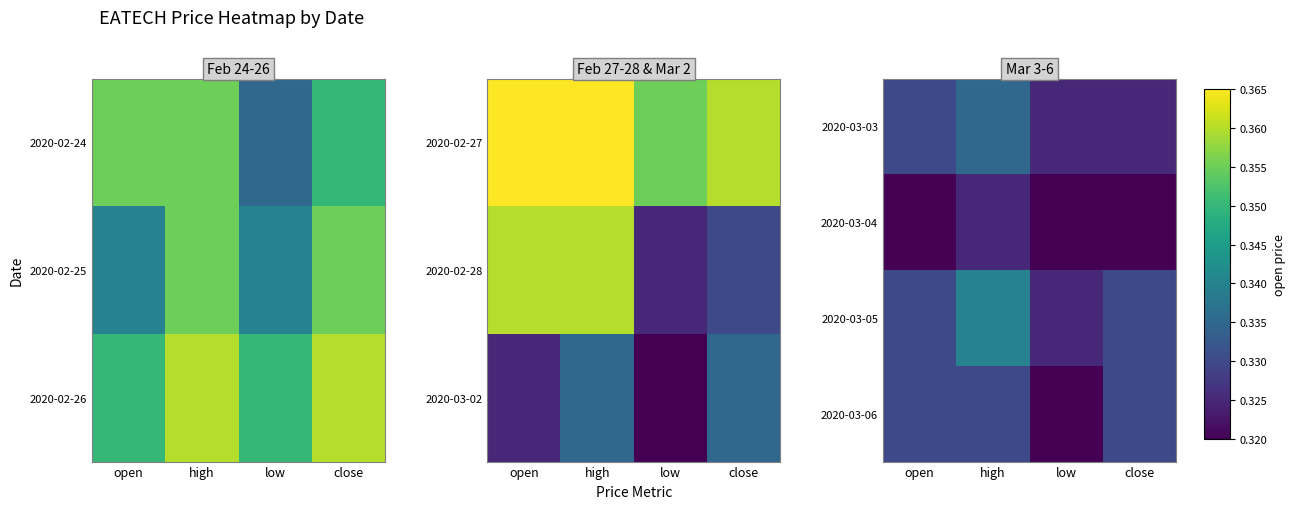

The value of 2020-03-05 at open is 0.3. True or false?

True